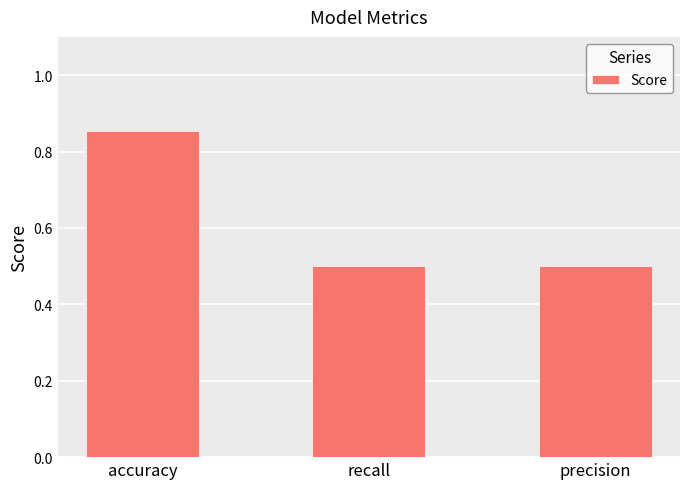

What value does the data have at precision?

0.5